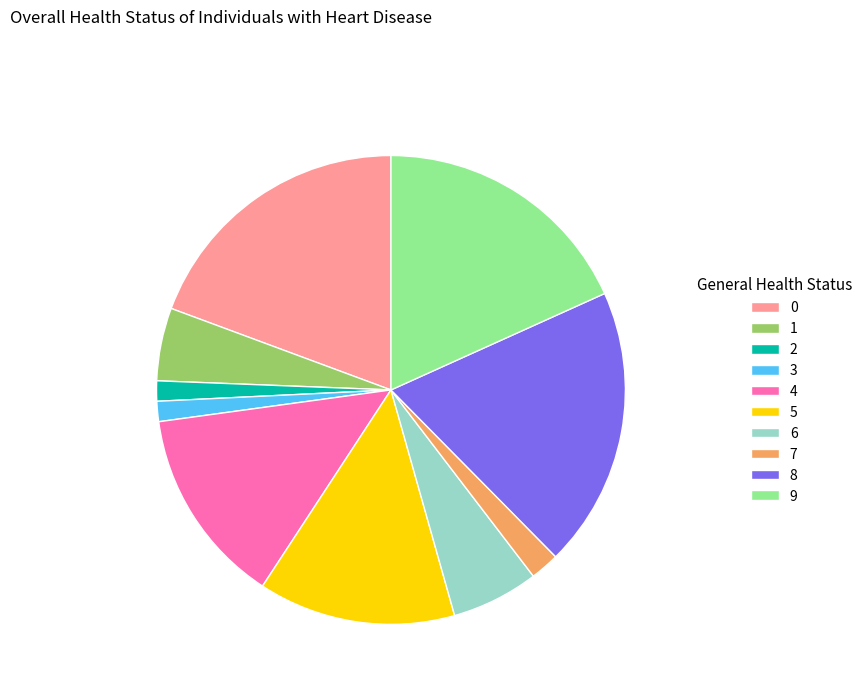

Do 4 and 7 together represent more than half of the pie?

No